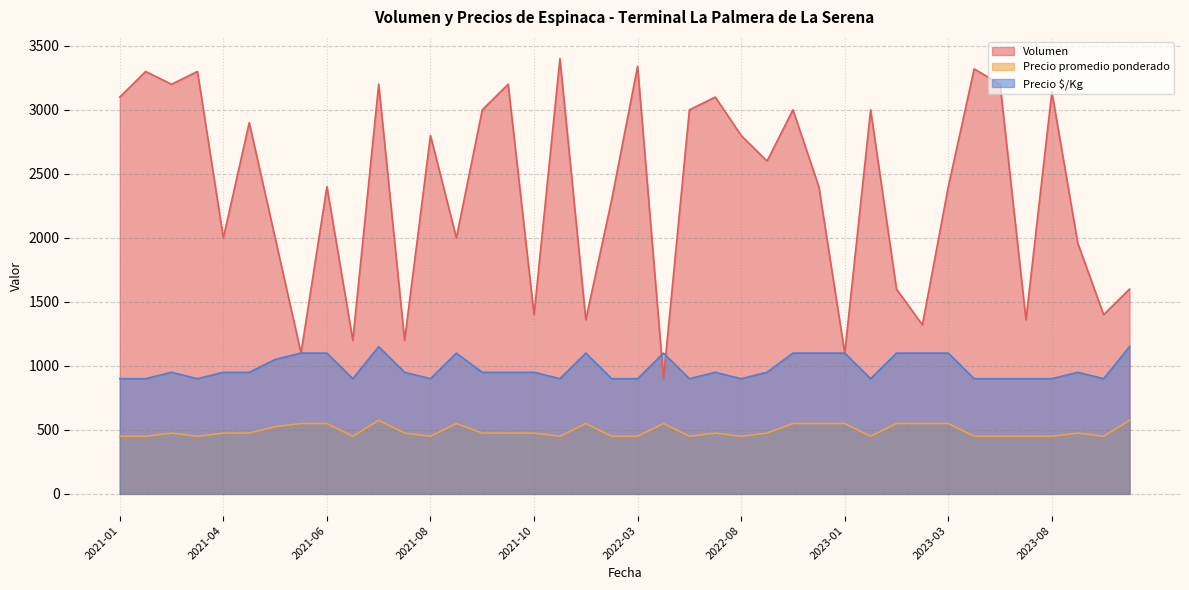

True or false: Precio $/Kg and Volumen intersect in this chart.

True